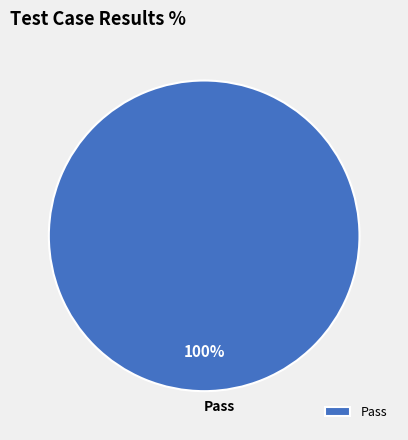

True or false: Pass accounts for 100% of the total.

True